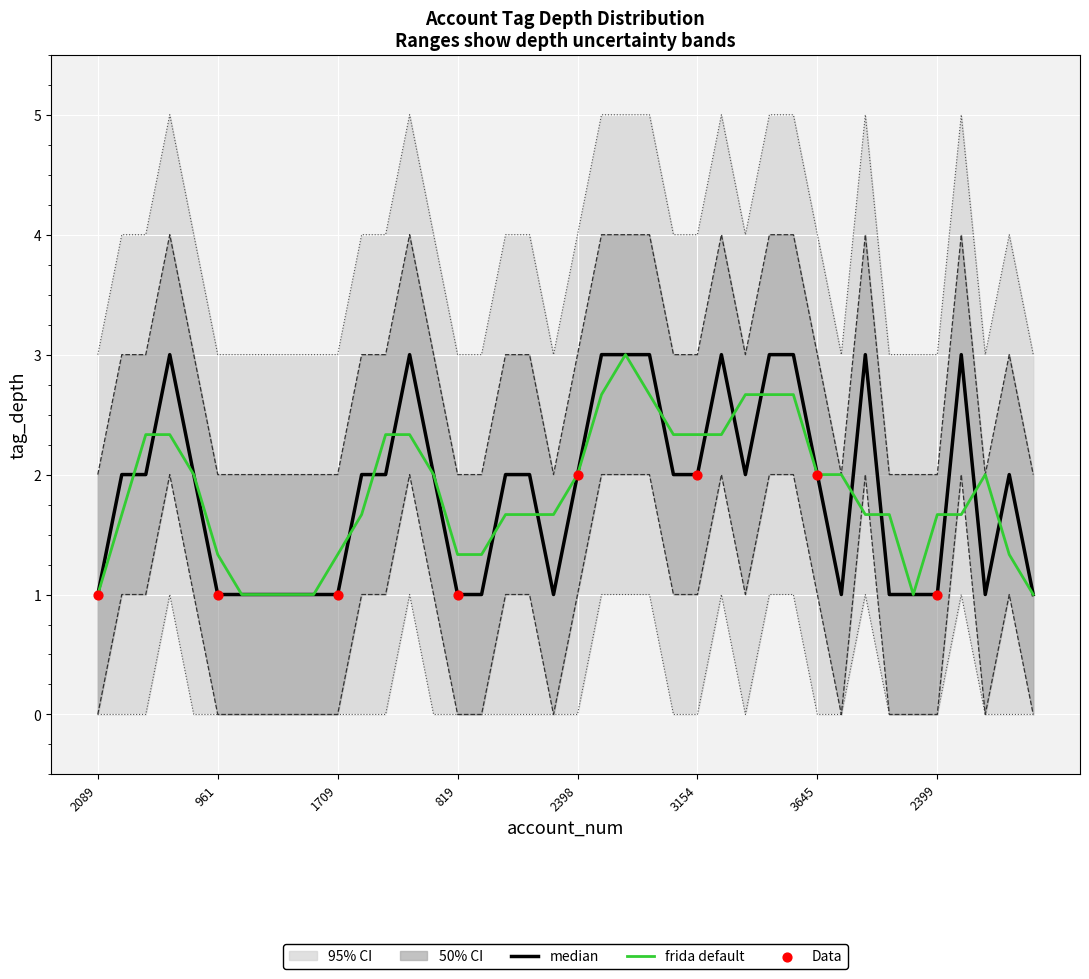

Is the value of upper_95 at 2763 greater than the value of tag_depth at 1264?

No